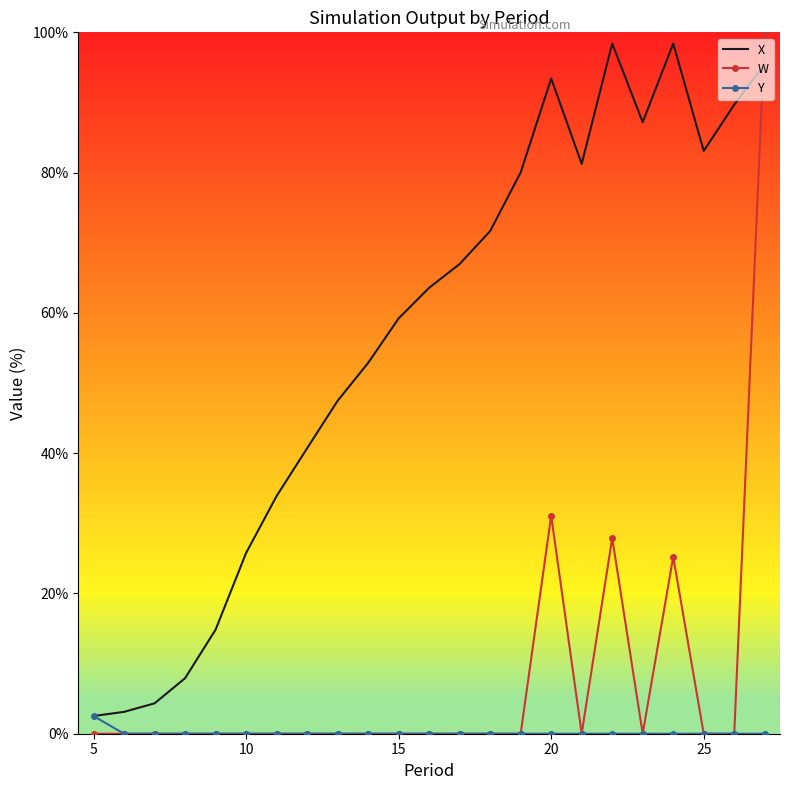

What is the maximum value shown in the chart?

100.0